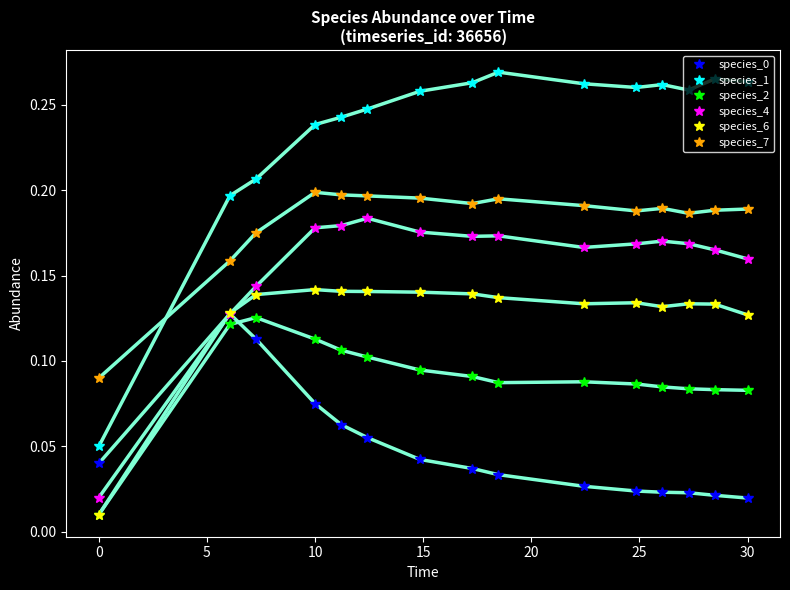

Which series ends up on top after the final intersection of species_1 and species_7?

species_1